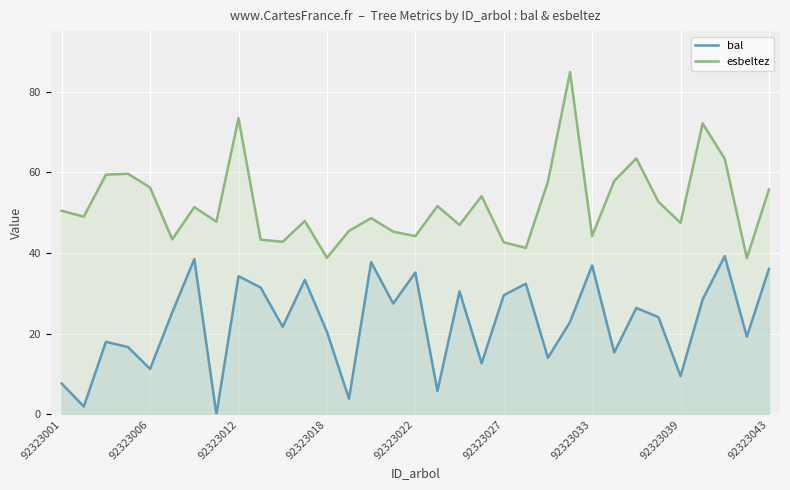

At how many categories does at least one series exceed 71?

3